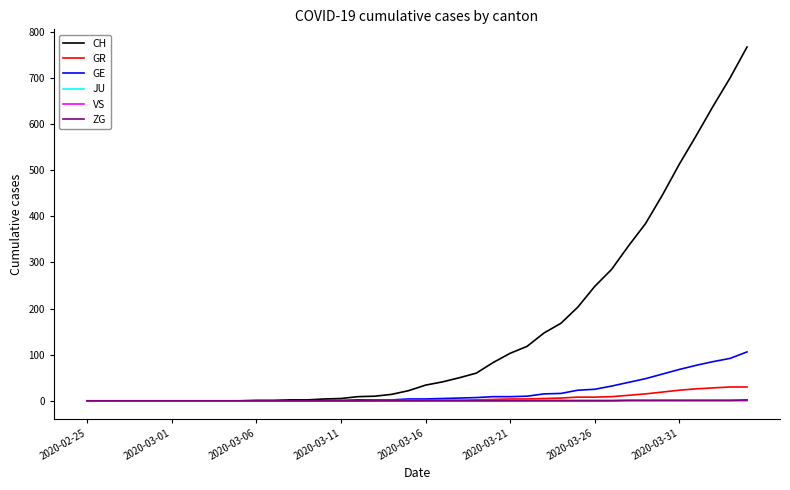

What is the maximum value shown in the chart?

767